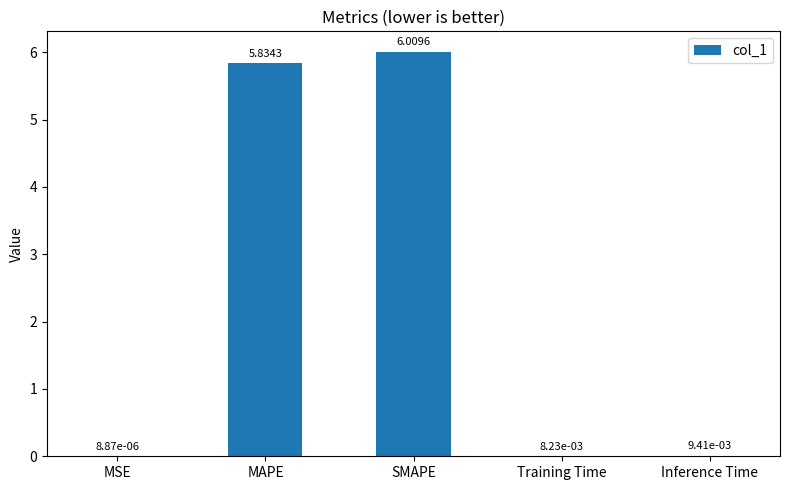

Where is the data nearest to the value 3?

MAPE